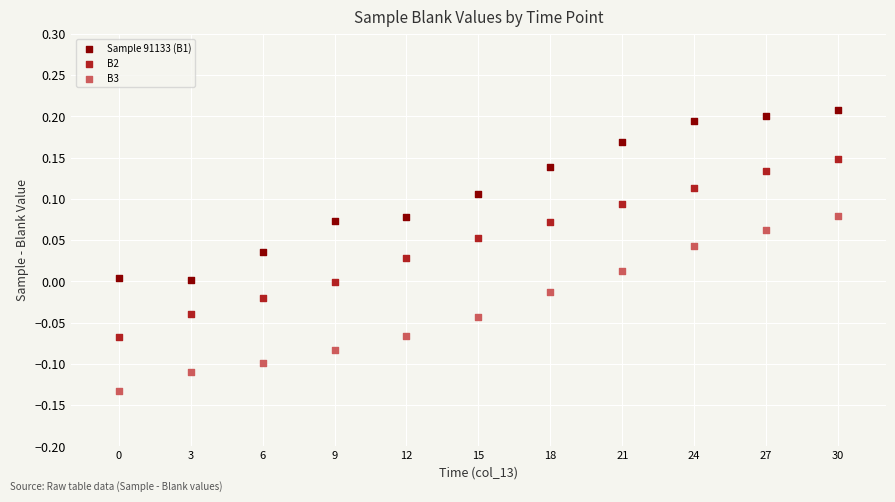

What is the X range (max minus min) for the scatter plot?

30.0